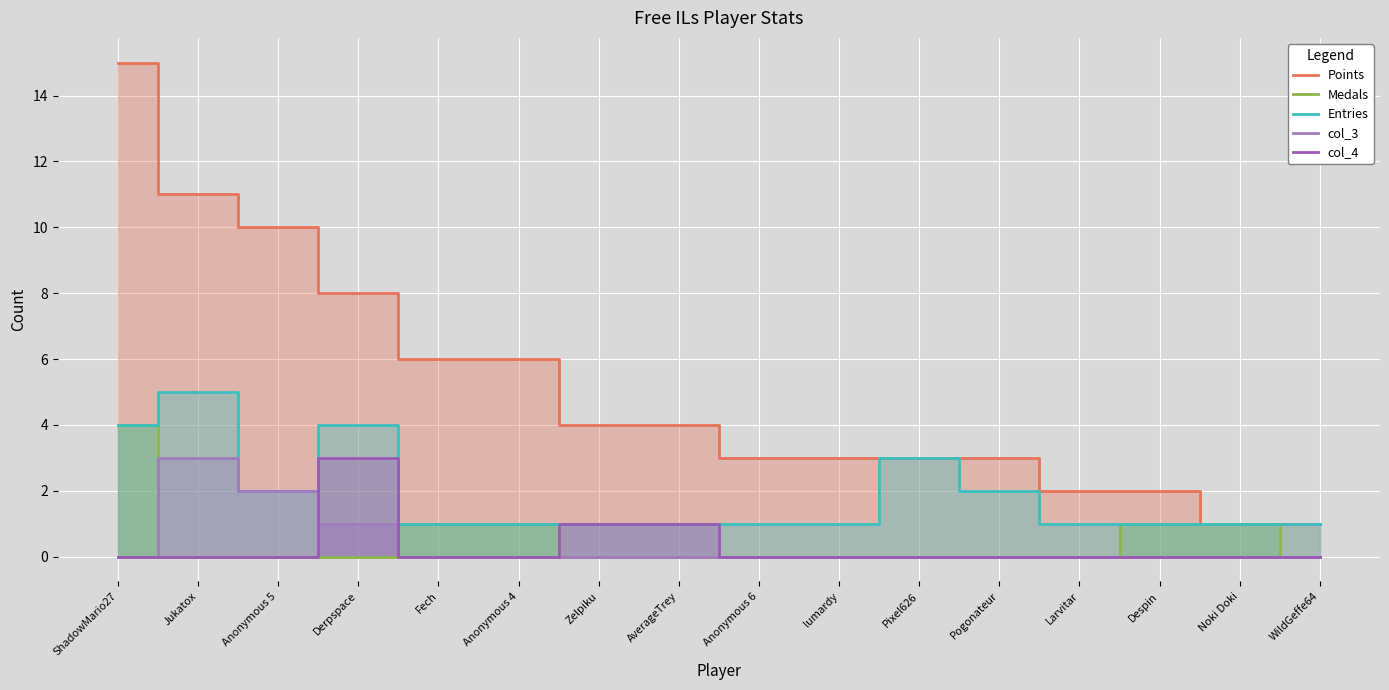

What is the label of the 10th point from the right?

Zelpiku